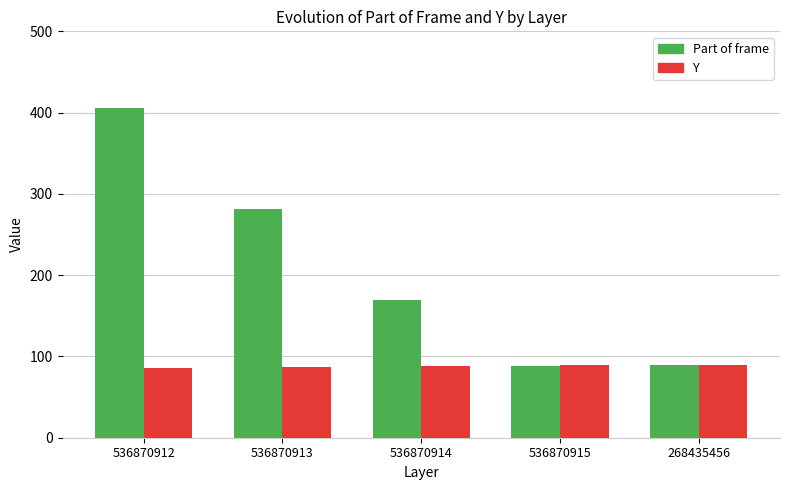

What is the sum of all Y values?

440